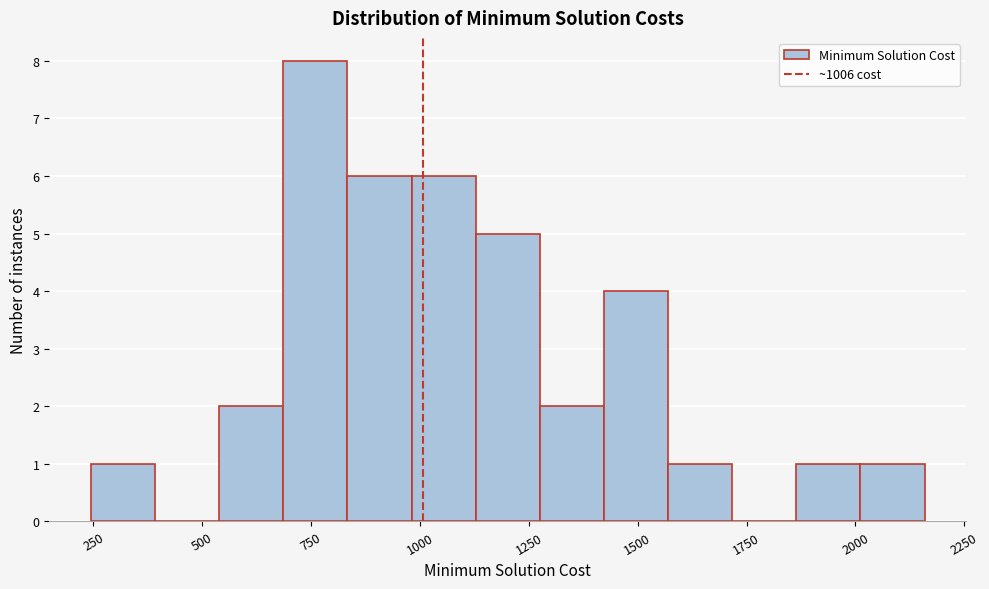

Read against the x-axis, roughly where is the centre of the tallest bar?

750